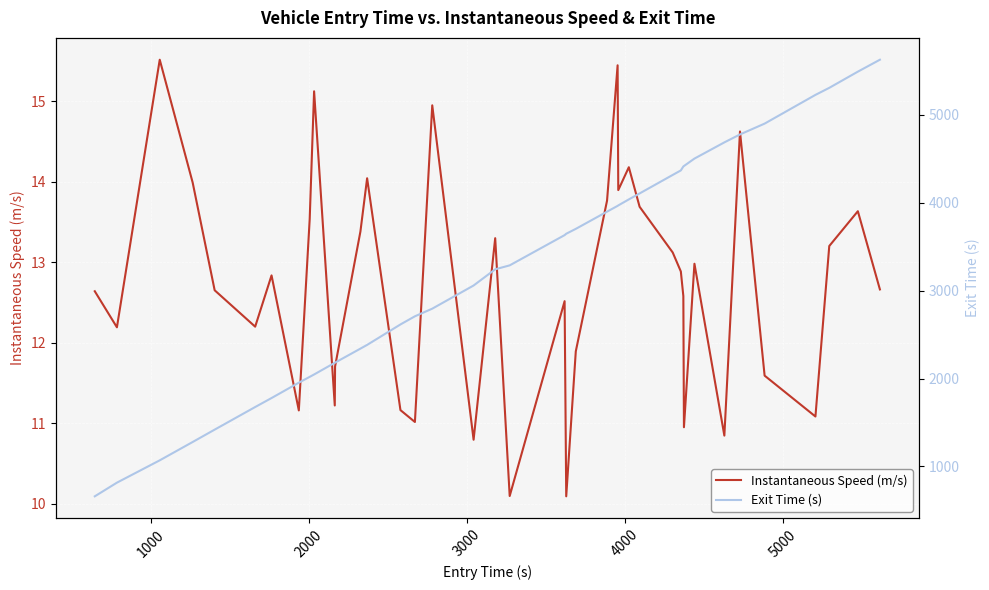

What is the highest value of the Instantaneous Speed (m/s) series?

15.5